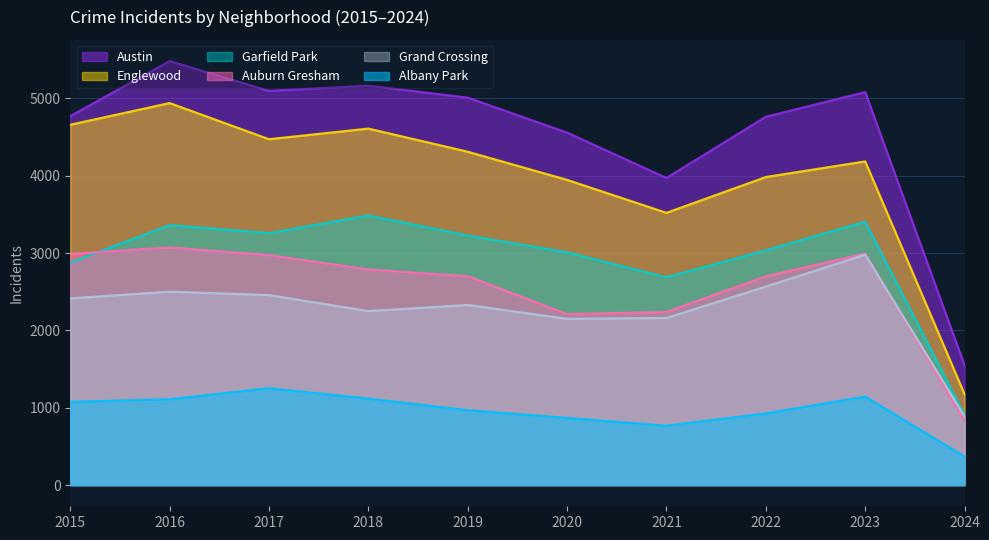

Is the value of Grand Crossing at 2017 greater than the value of Auburn Gresham at 2018?

No